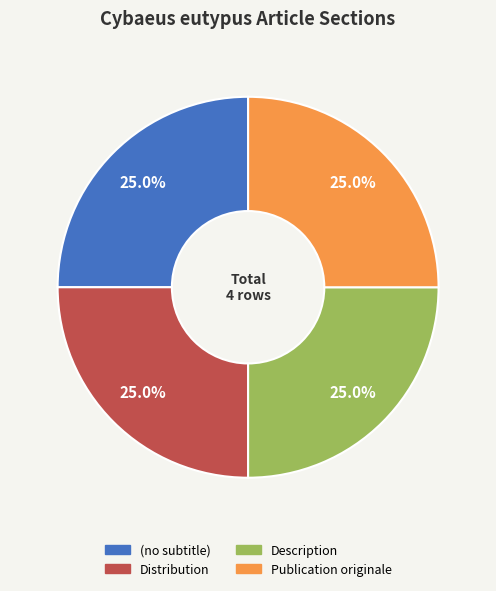

Does Publication originale account for over 50% of the chart?

No